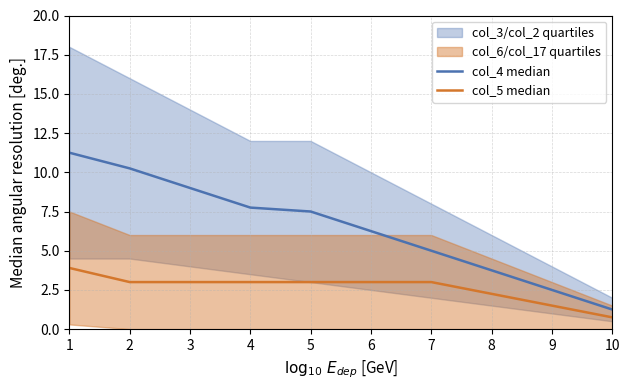

What is the difference between the highest and lowest values at 7?

2.0